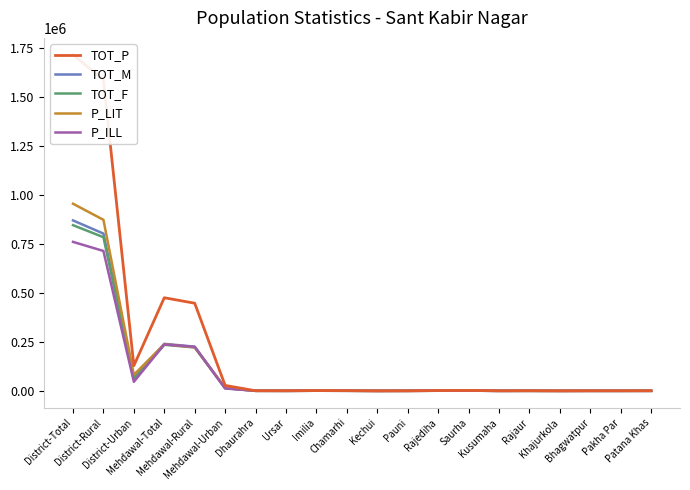

What is the spread (max minus min) of values at Chamarhi?

604